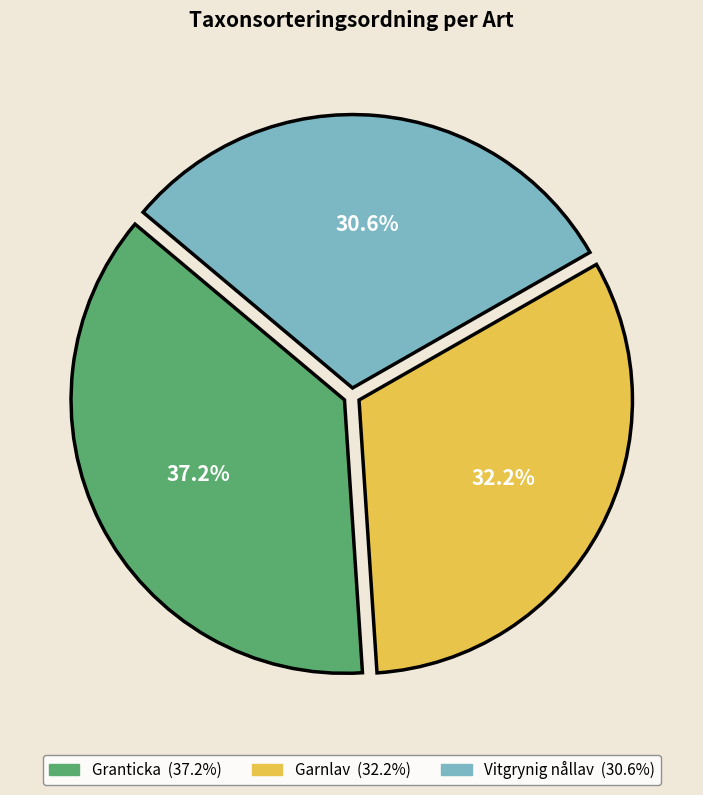

Which slice is the largest?

Granticka